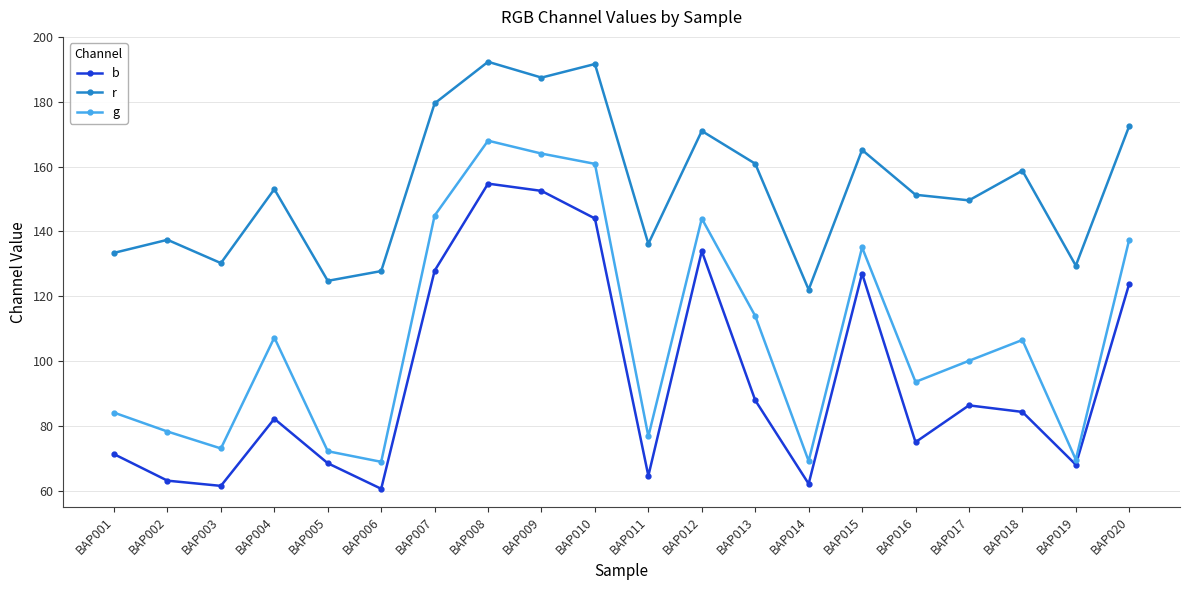

Is the value of b at BAP016 greater than the value of g at BAP005?

Yes